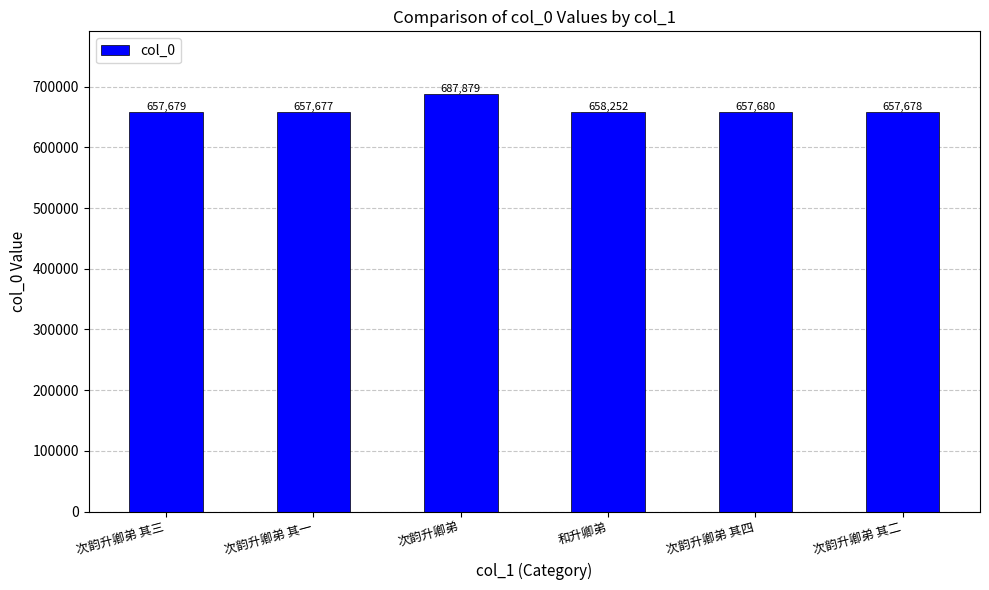

What is the smallest value displayed?

657677